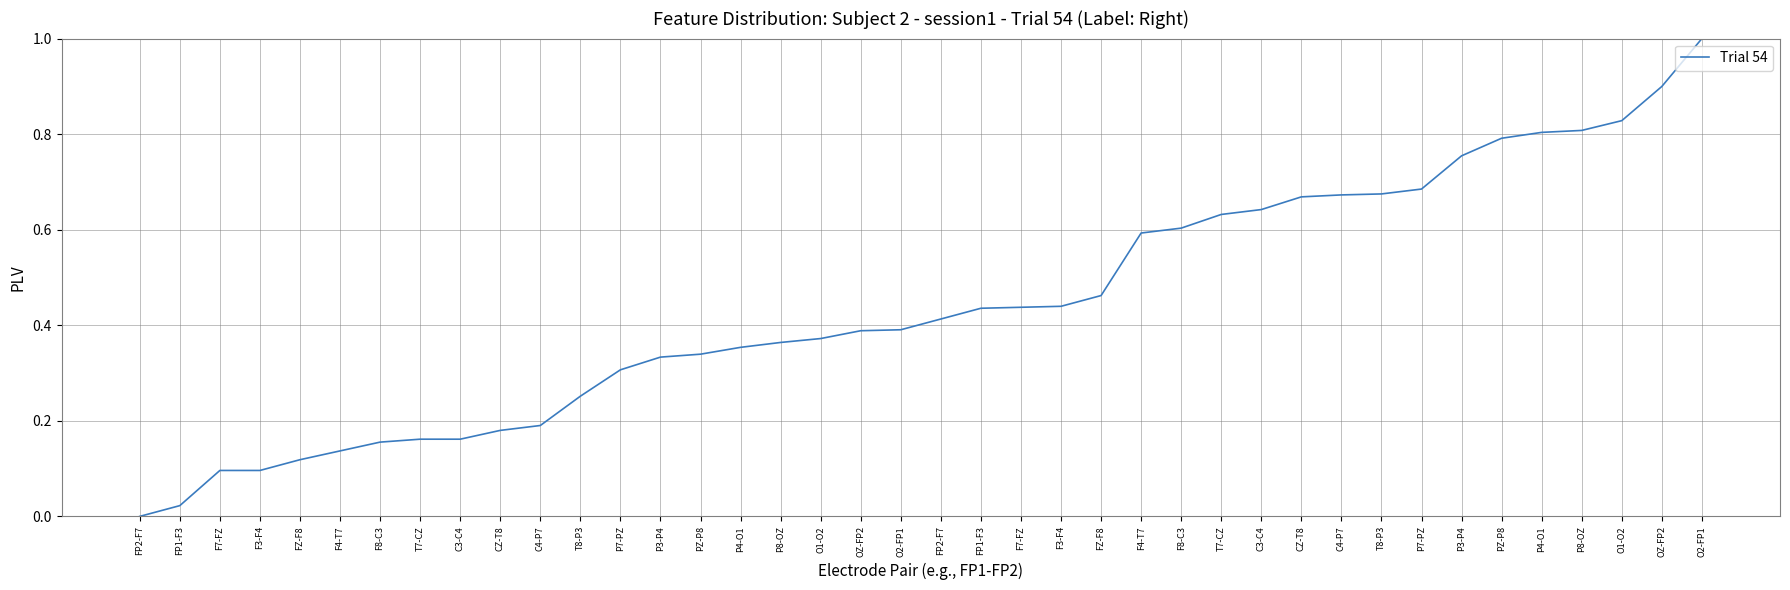

True or false: the data shows 0.3 at OZ-FP2.

False